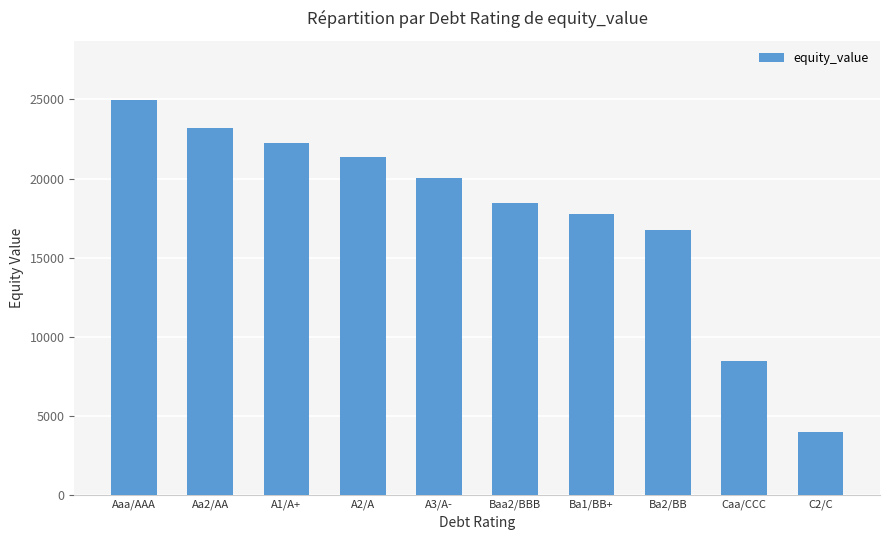

At which label is the value closest to 14465?

Ba2/BB